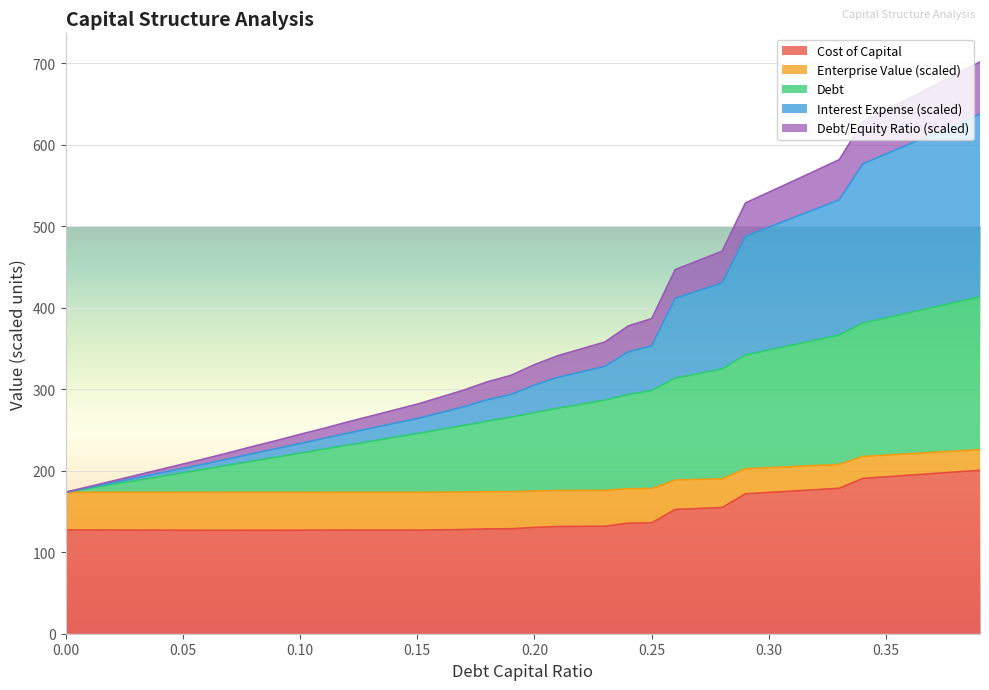

What is the value of the cost_capital point at the 29th from the left?

154.8